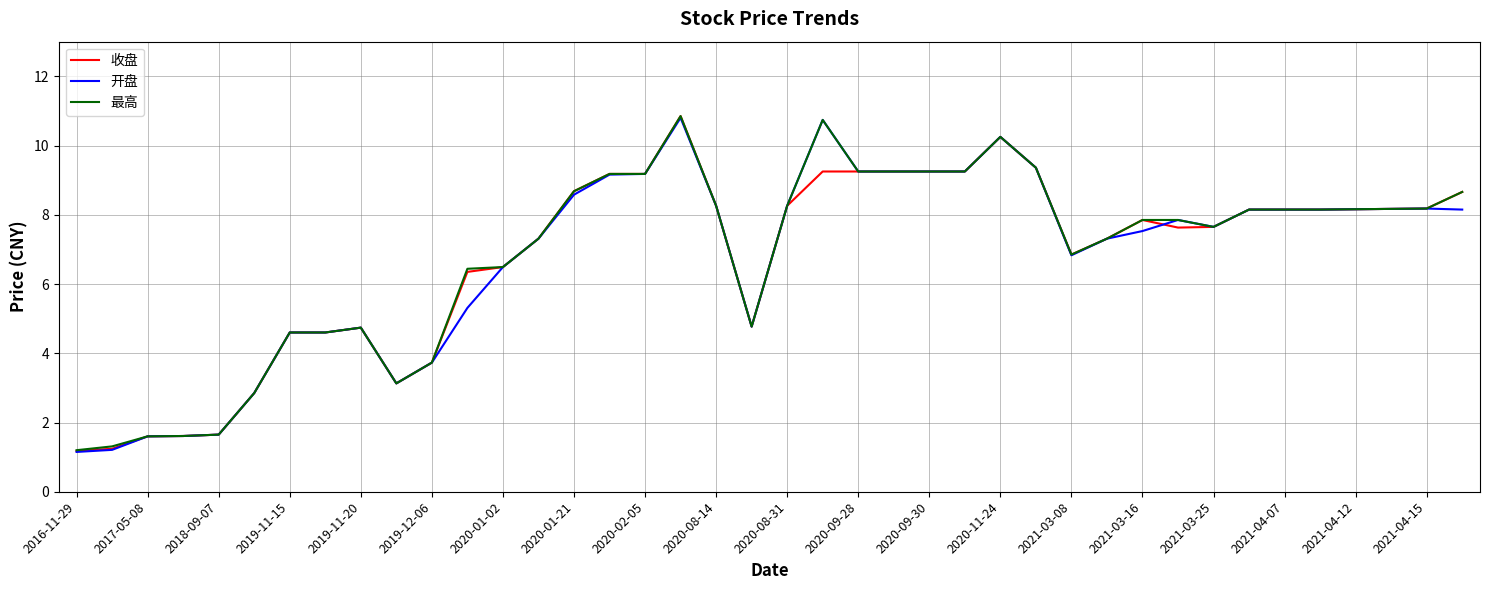

What is the lowest value of the 收盘 series?

1.2